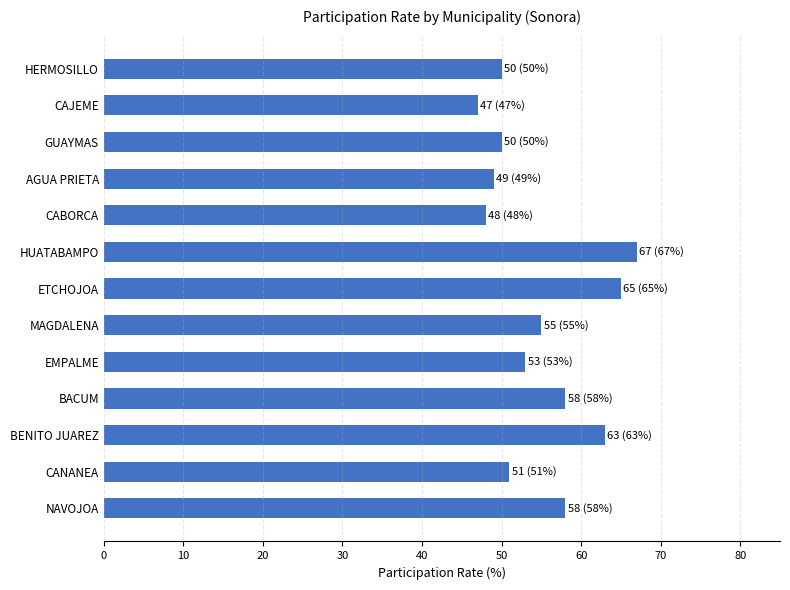

What is the ratio of the value at NAVOJOA to the value at HERMOSILLO?

1.2